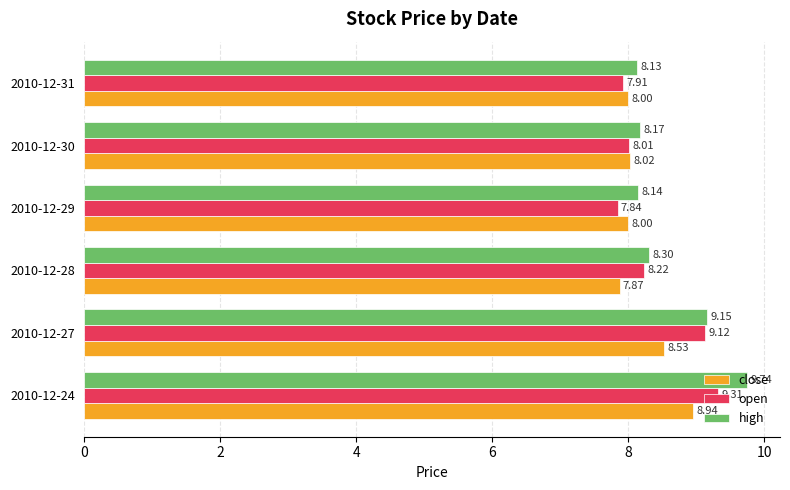

List the series in order of their peak value, highest first.

high, open, close